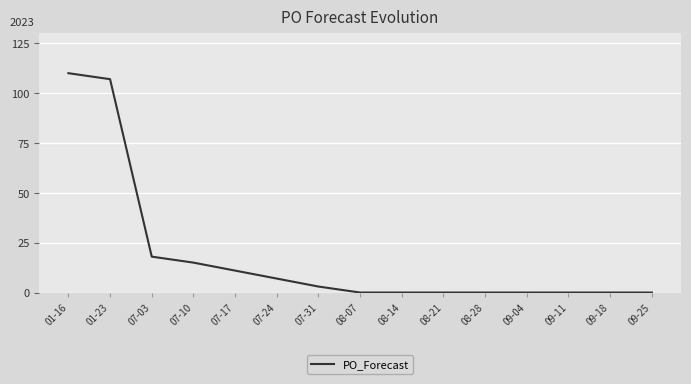

What is the difference between the maximum and minimum values?

110